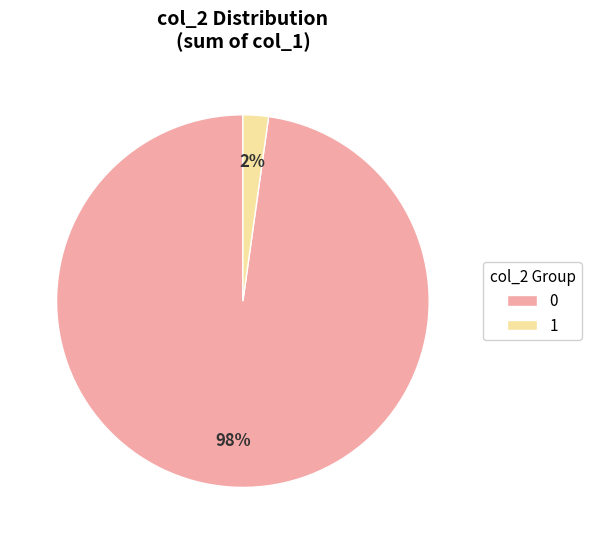

Is it true that 0 is 98% of the pie?

True